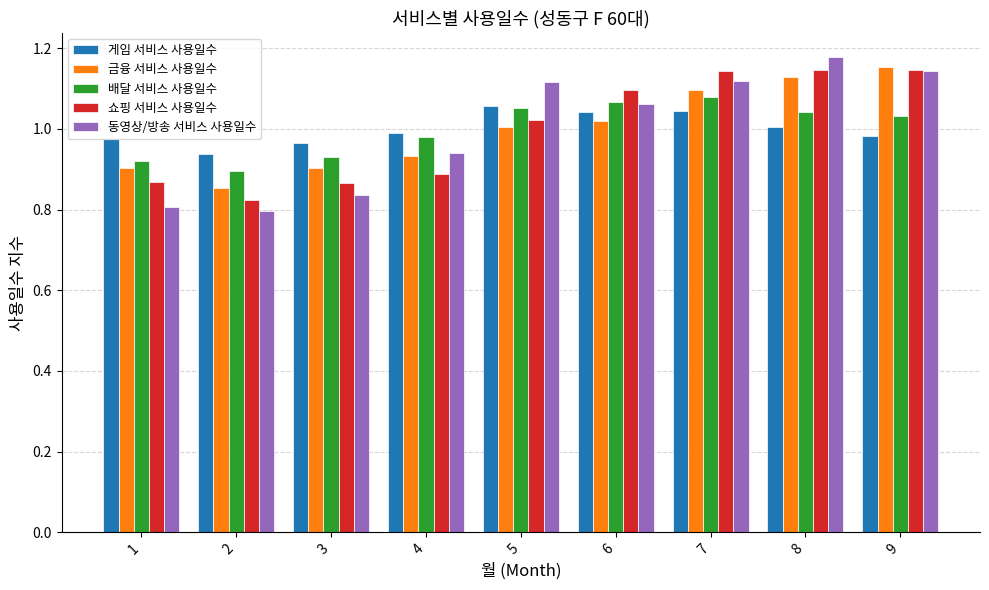

At which category does the chart reach its peak across all series?

8